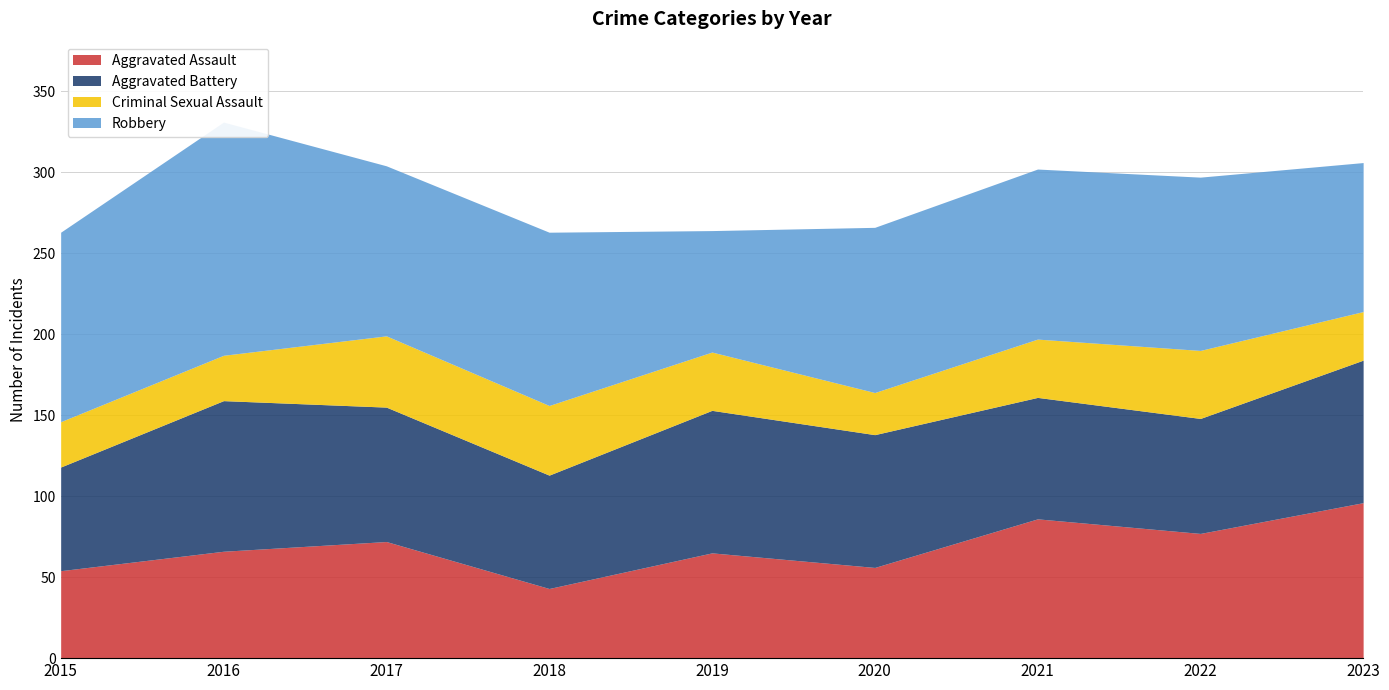

True or false: Aggravated Assault has a value of 35 at 2017.

False